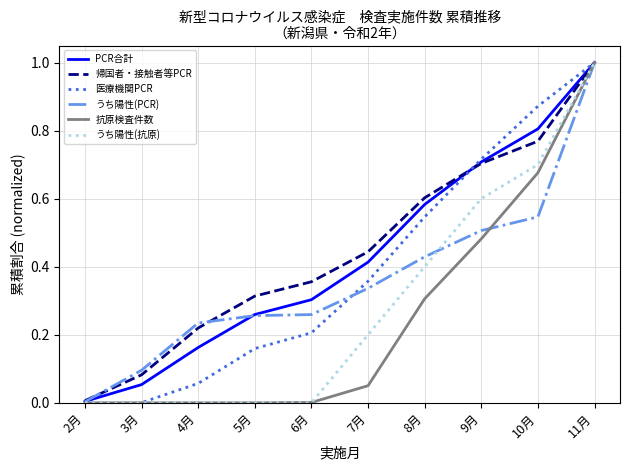

Which category has the highest value across all series?

11月